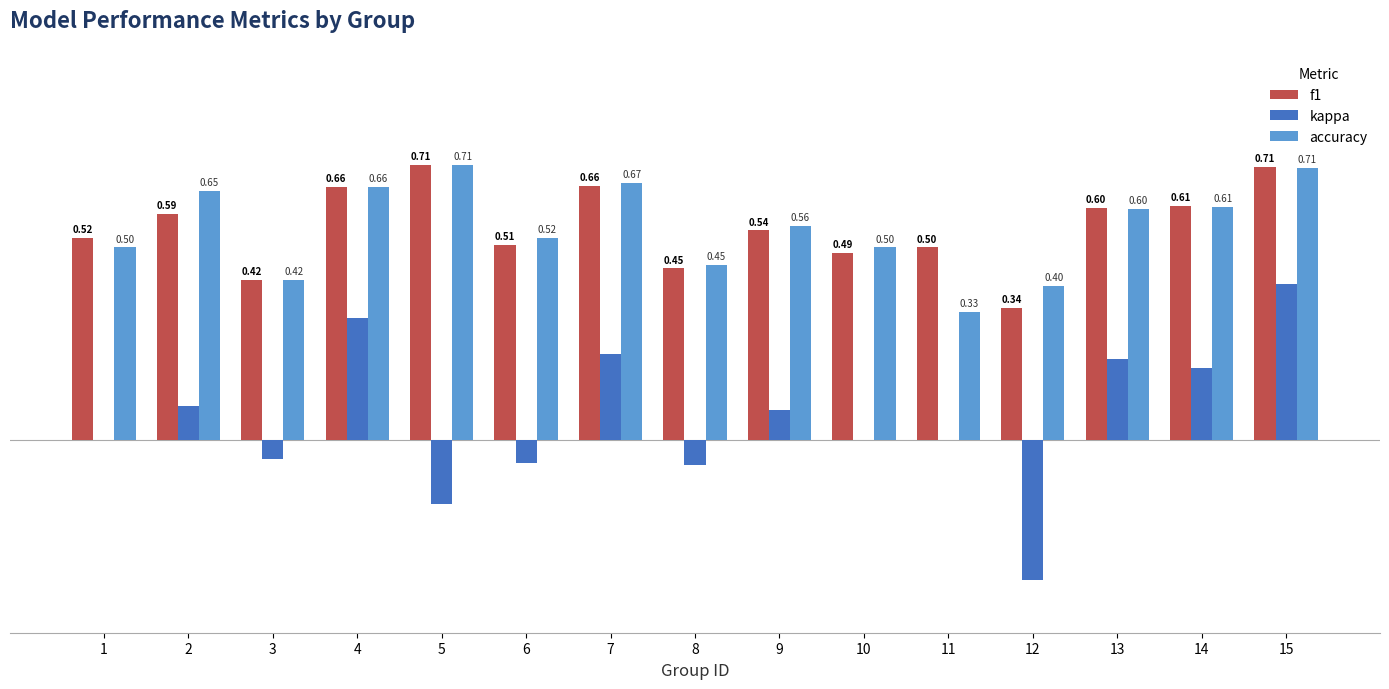

Between 10 and 12, which series saw the biggest shift?

kappa